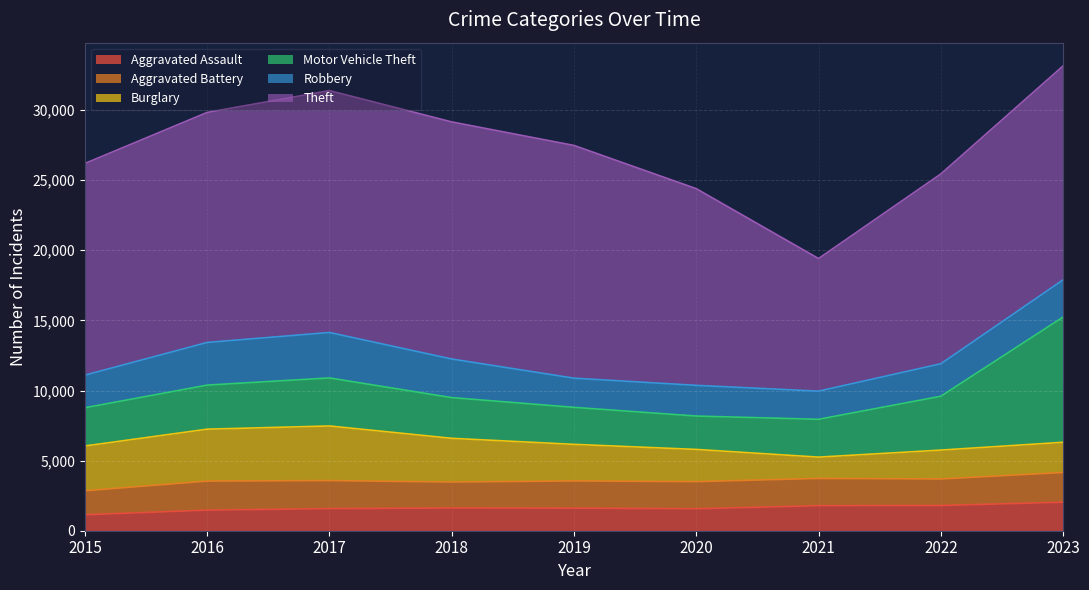

True or false: Aggravated Battery has more than 1 points higher than both neighbors.

True